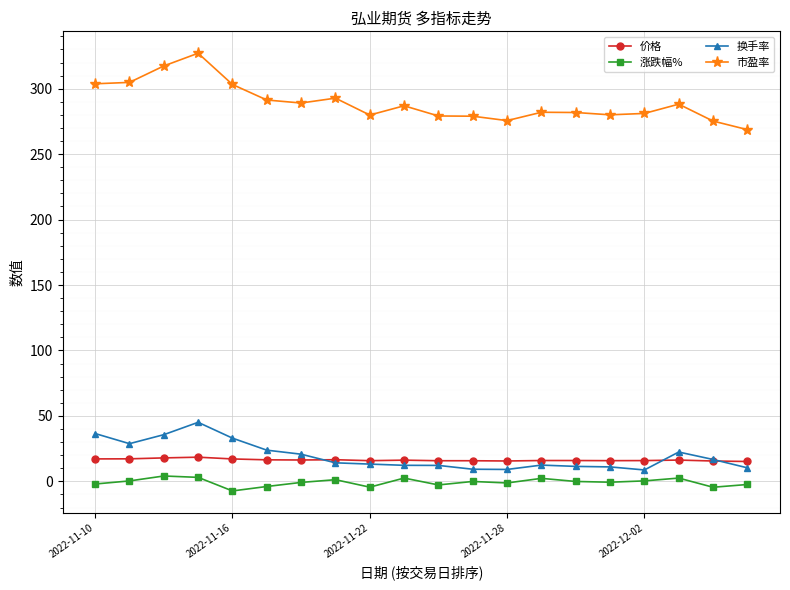

Which series has the largest total across all categories?

市盈率